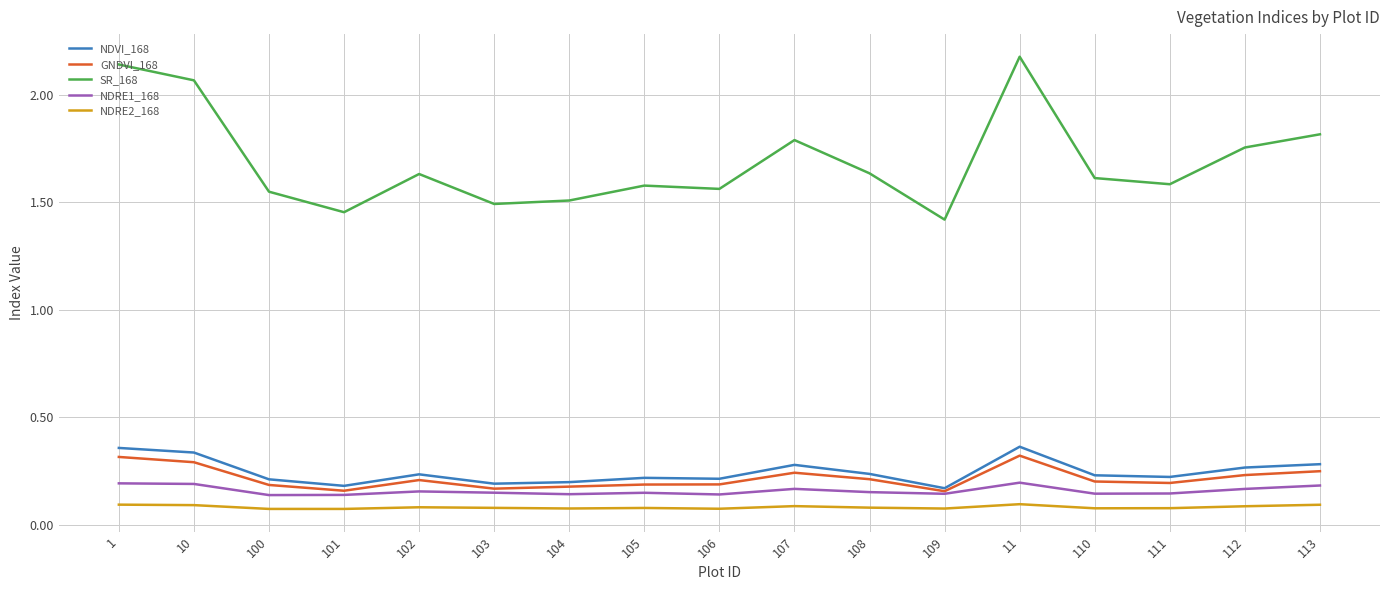

What is the sum of all NDRE2_168 values?

1.4